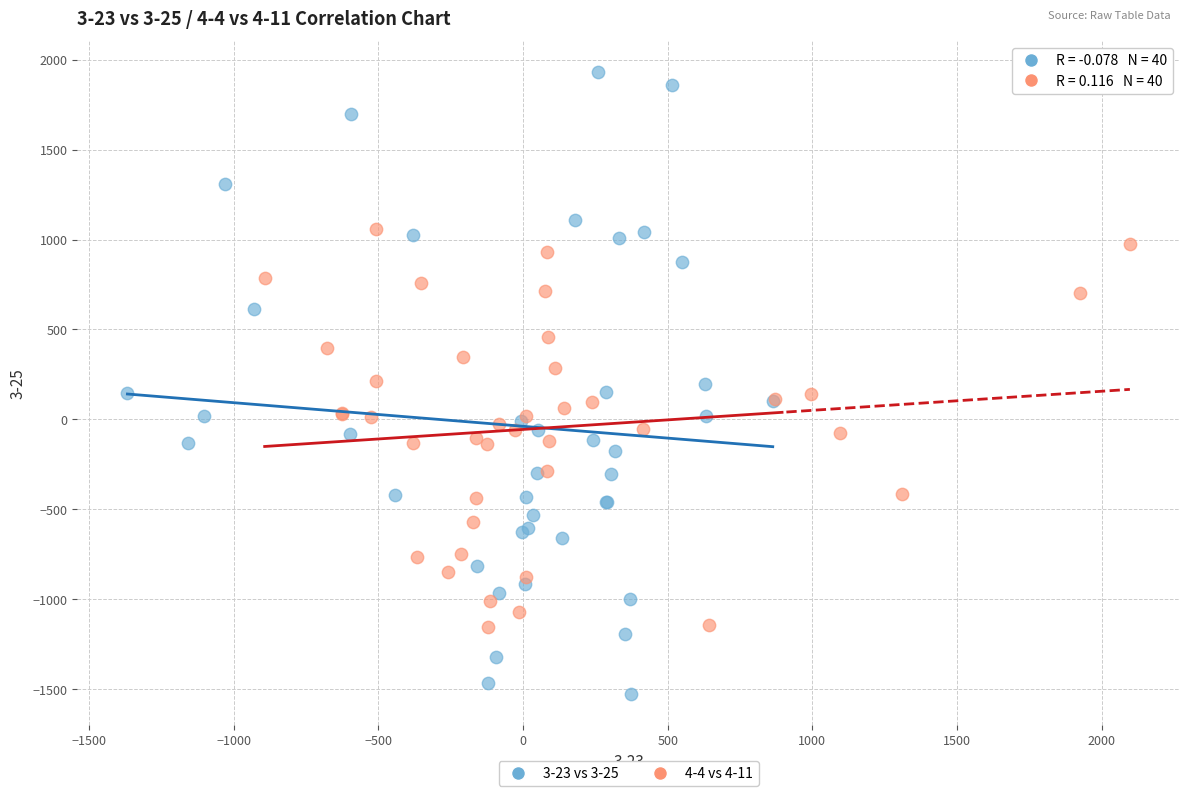

Which series contains the highest Y value?

3-23 vs 3-25